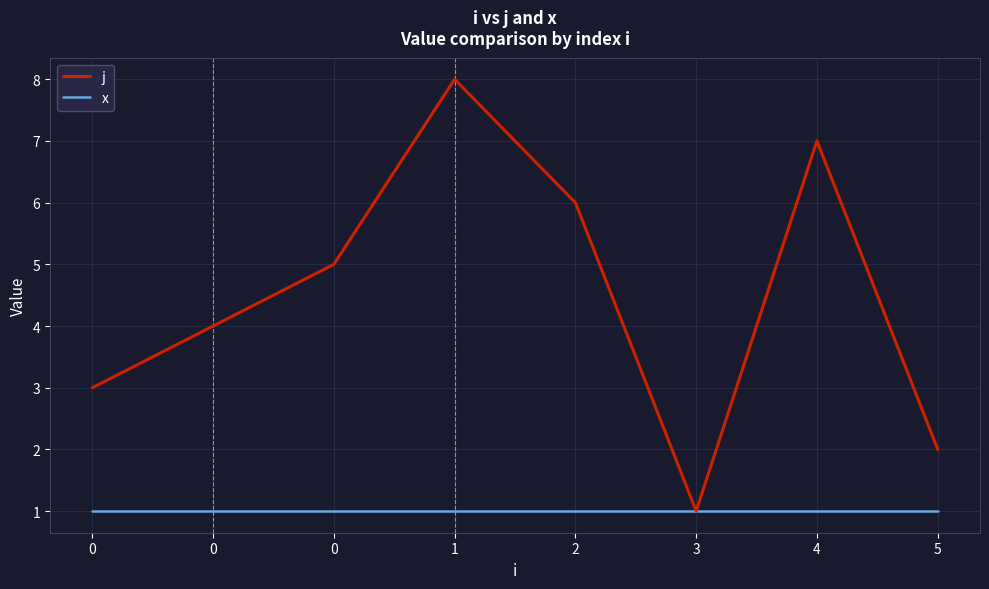

What is the spread (max minus min) of values at 0?

2